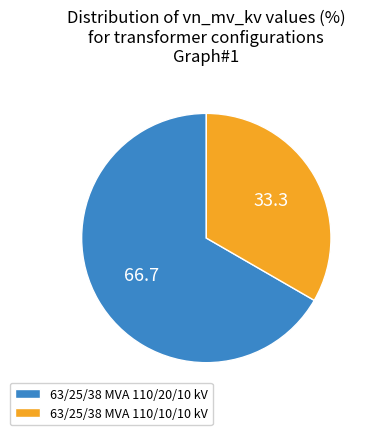

How many slices are in this pie chart?

2